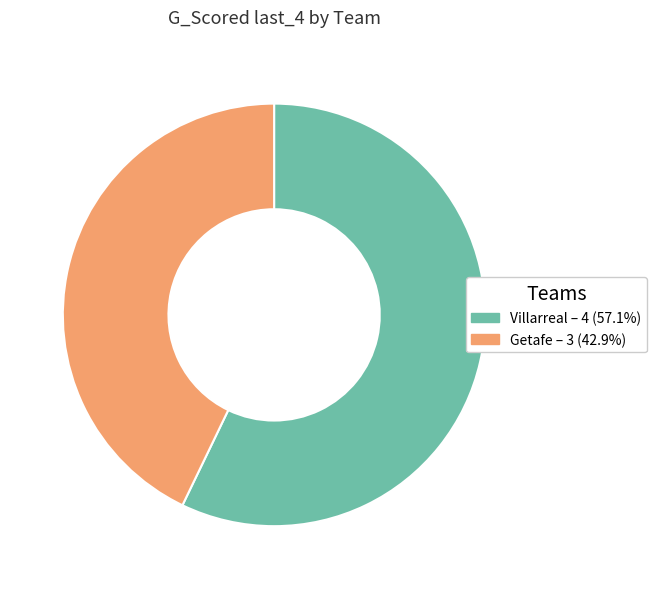

Which has a higher value, Villarreal or Getafe?

Villarreal